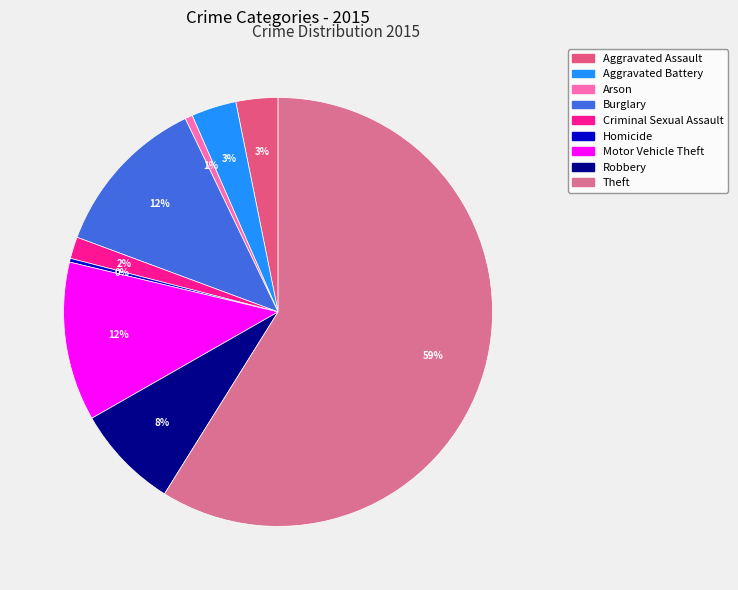

Count the number of slices in the pie.

9